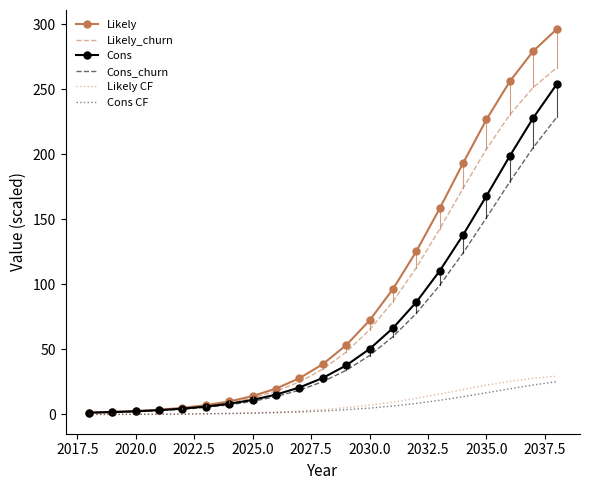

Which series has the widest spread of values?

Likely